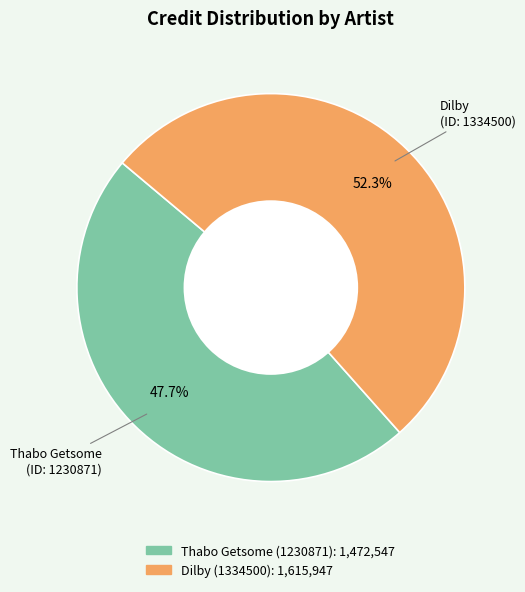

Is there a majority slice in this chart?

Yes